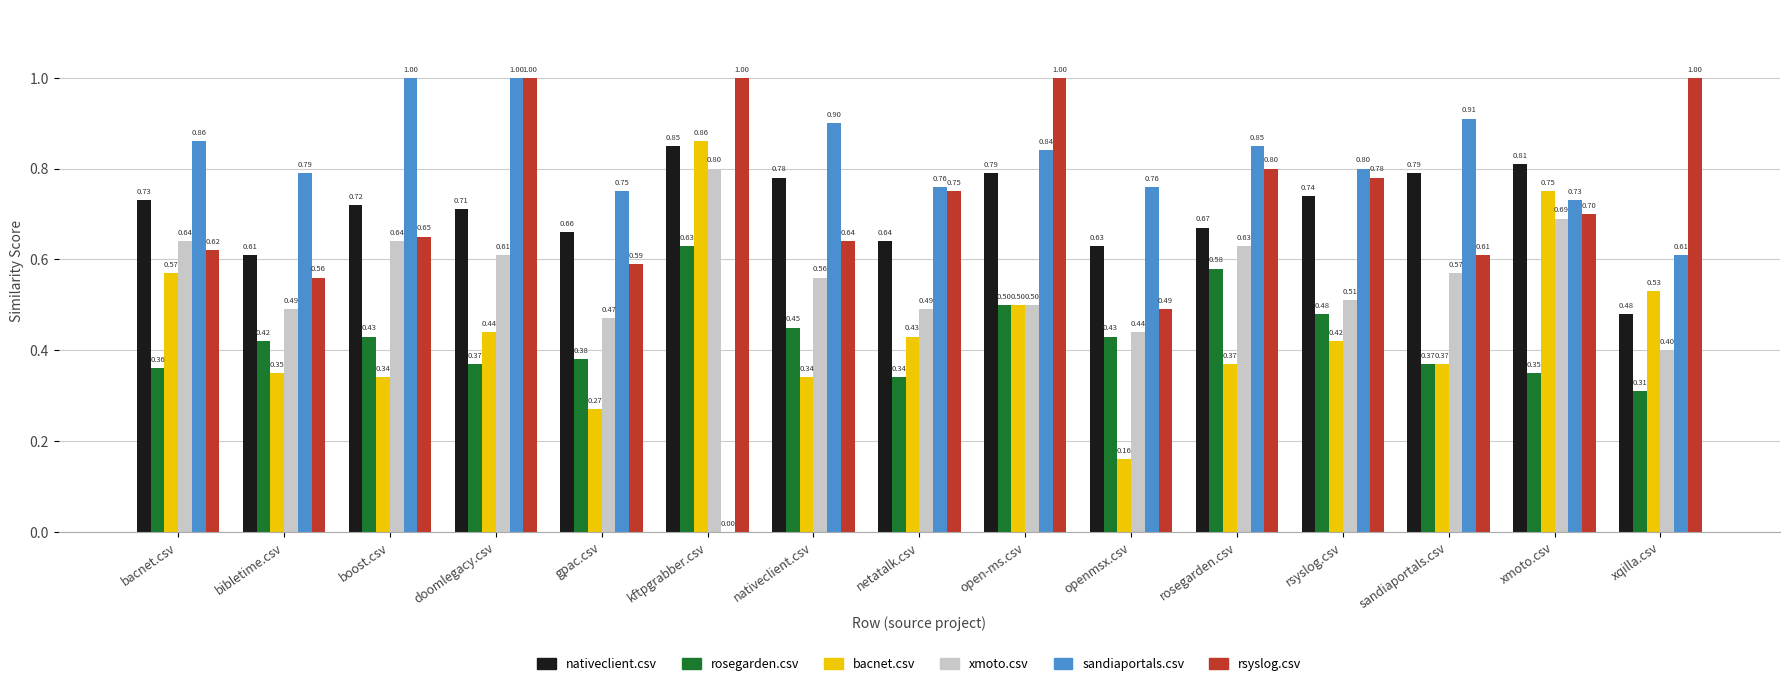

At which label is sandiaportals.csv closest to 0?

kftpgrabber.csv